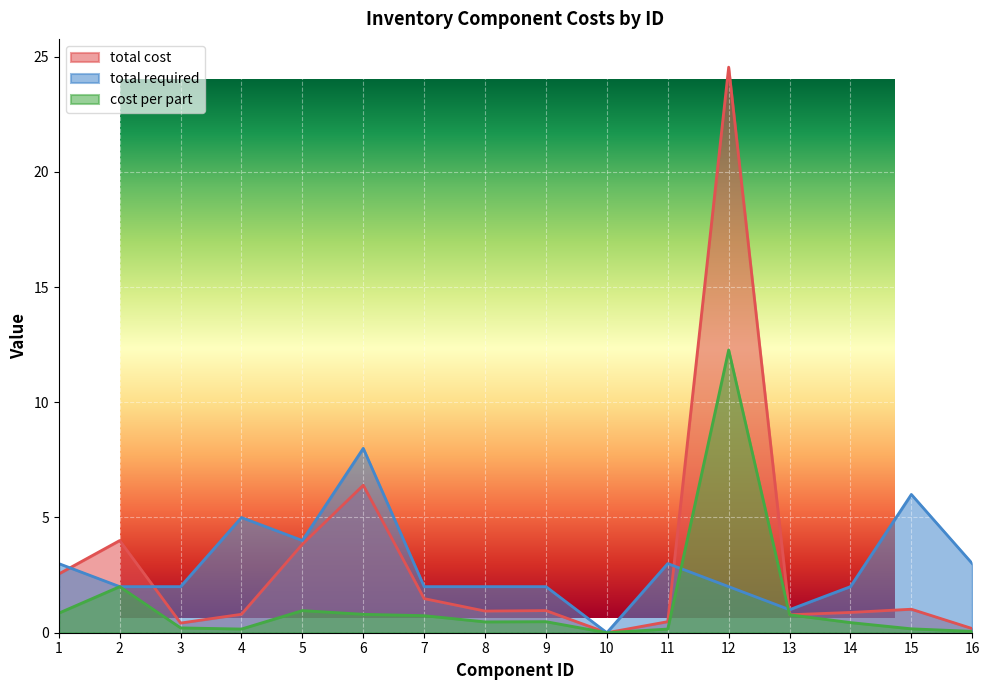

What is the difference between the second highest and second lowest values in the cost per part series?

1.9